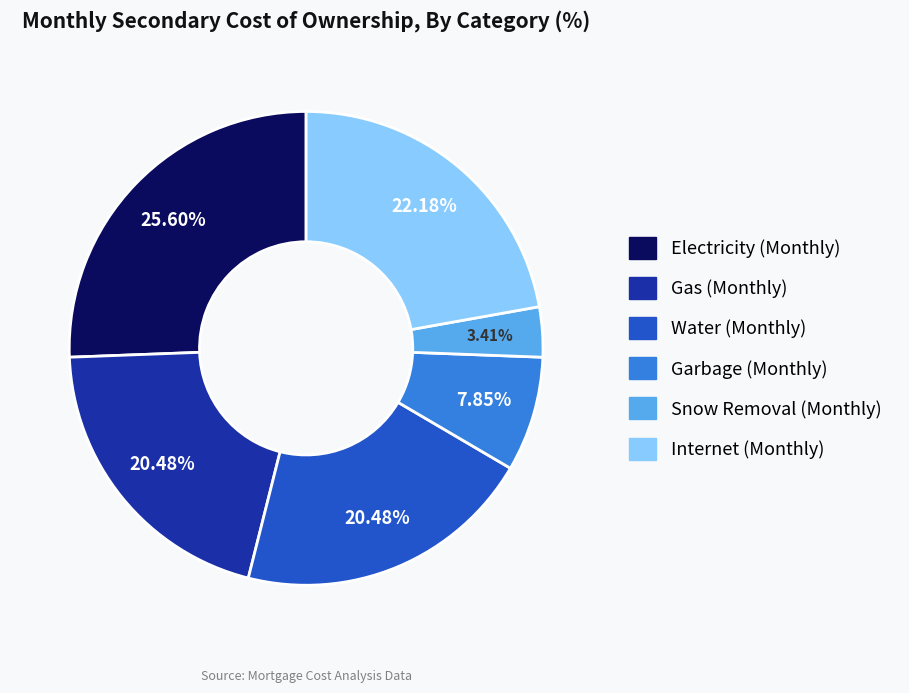

What percentage is the Snow Removal (Monthly) slice, to the nearest percent?

3%